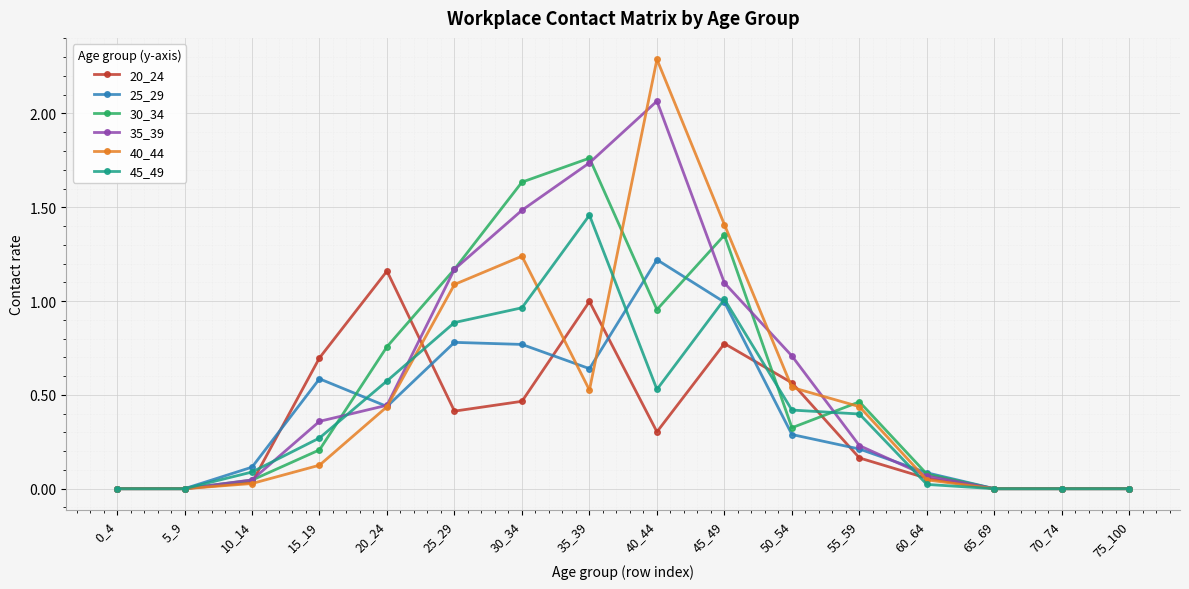

Is the value of 35_39 at 60_64 greater than the value of 25_29 at 0_4?

Yes